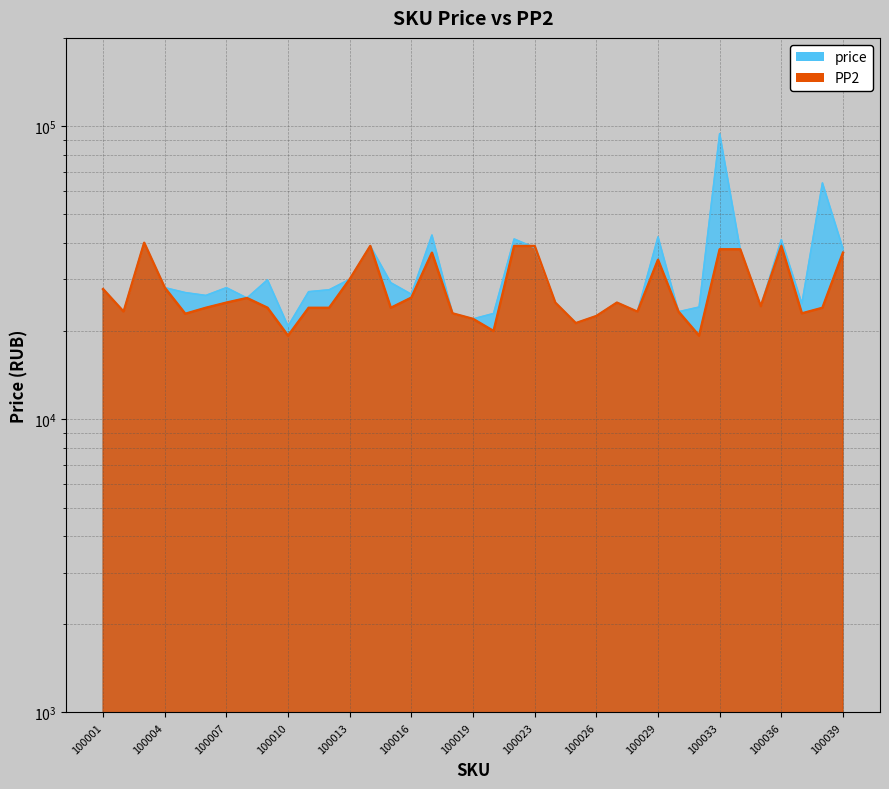

True or false: PP2 has a value of 39000 at 100036.

True